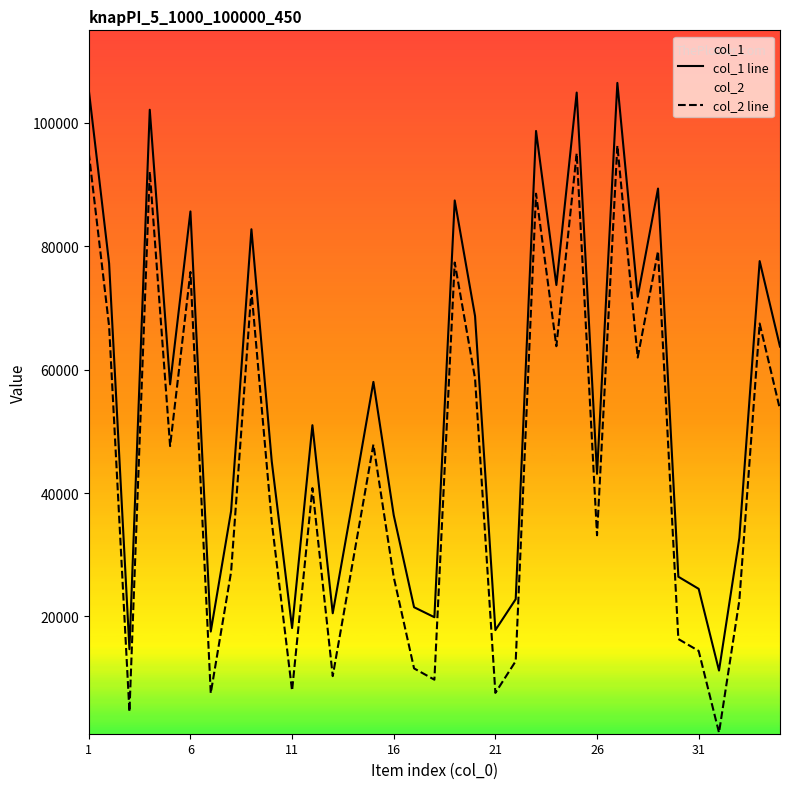

What is the value of the col_1 line point at the 7th from the left?

17562